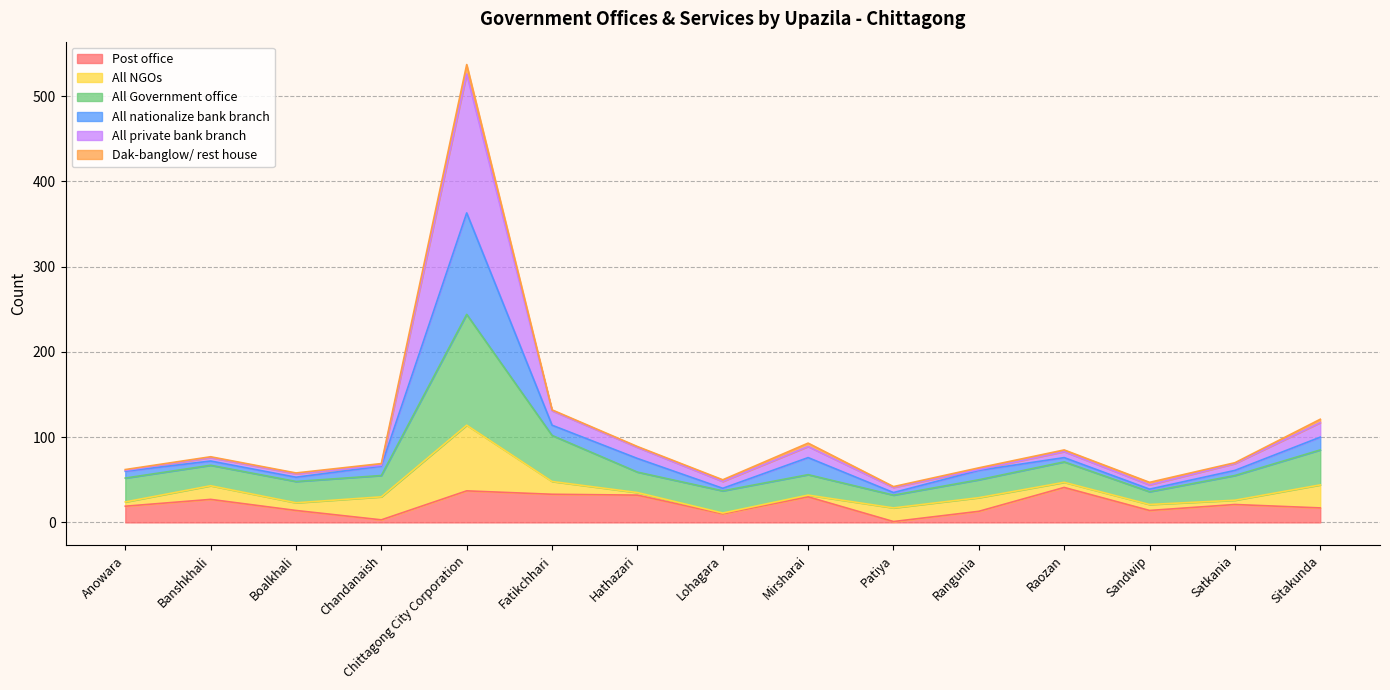

What is the maximum value for Post office?

41